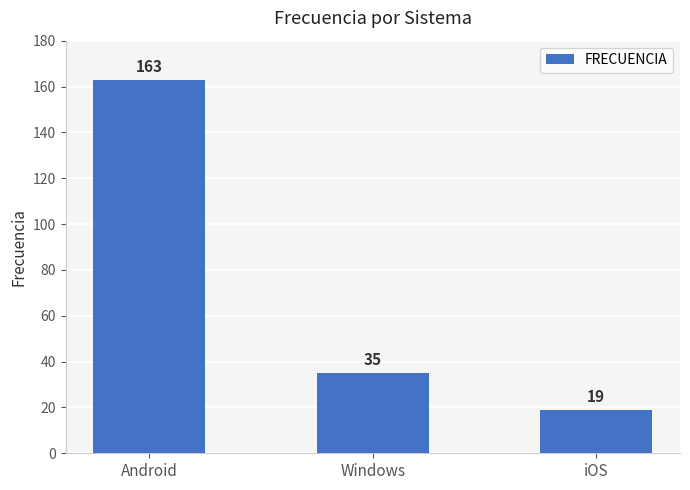

What is the change in value from Android to iOS?

-144